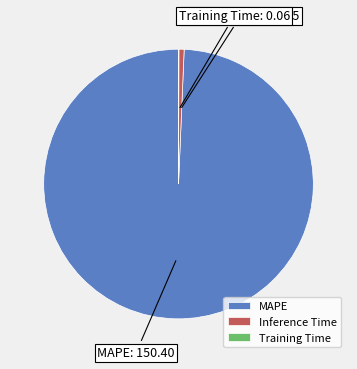

The MAPE slice represents 85% of the pie. True or false?

False